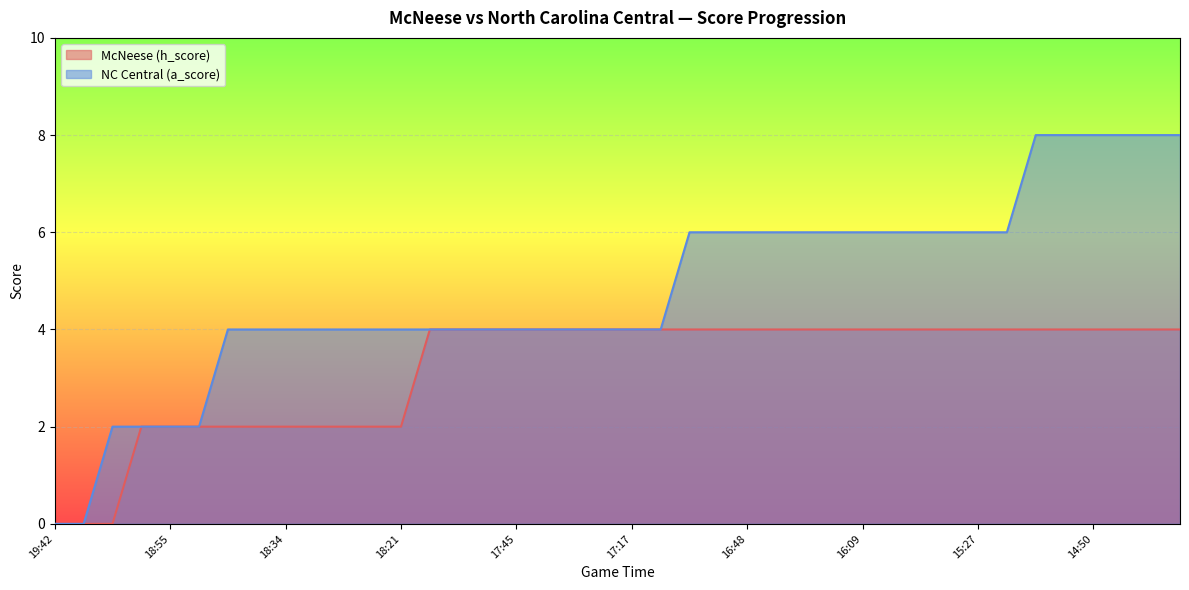

At which category is the sum across all series the highest?

14:51